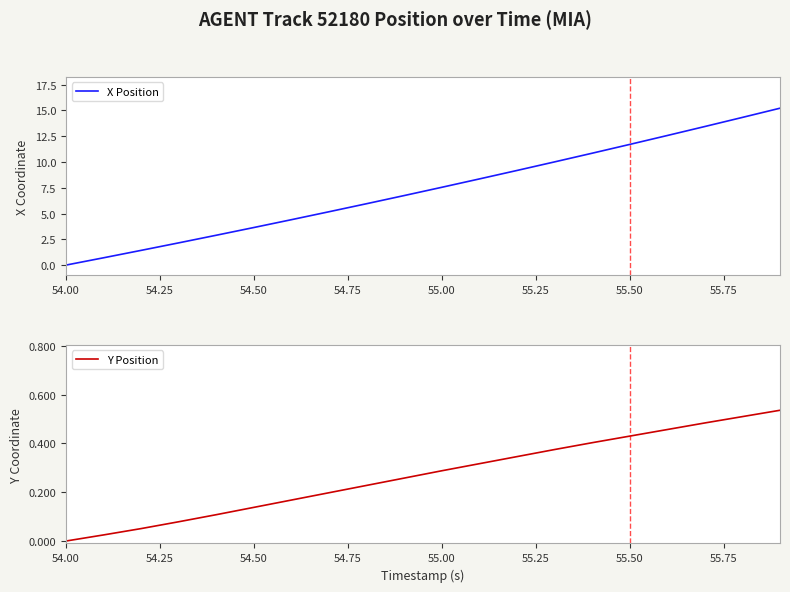

Rank the series by their maximum value, from lowest to highest.

Y Position, X Position